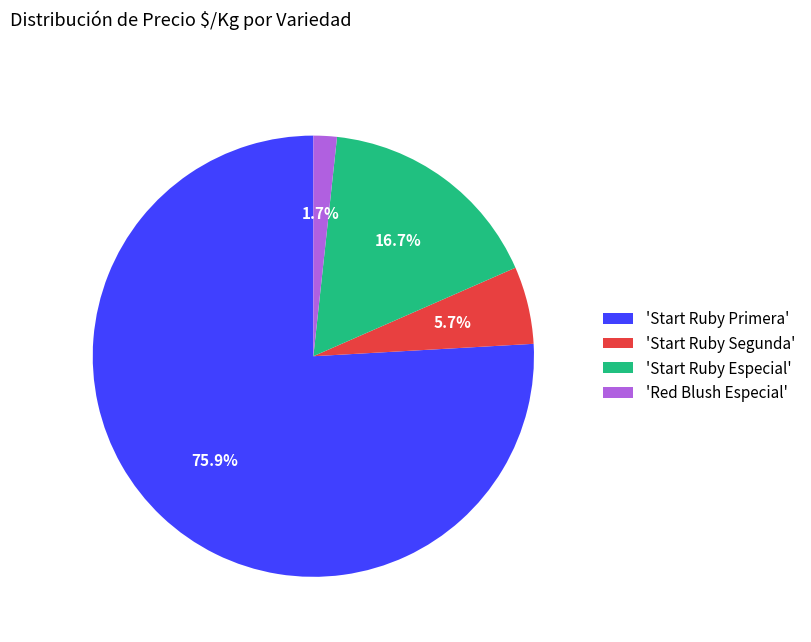

Rank the categories by value from highest to lowest.

'Start Ruby Primera', 'Start Ruby Especial', 'Start Ruby Segunda', 'Red Blush Especial'